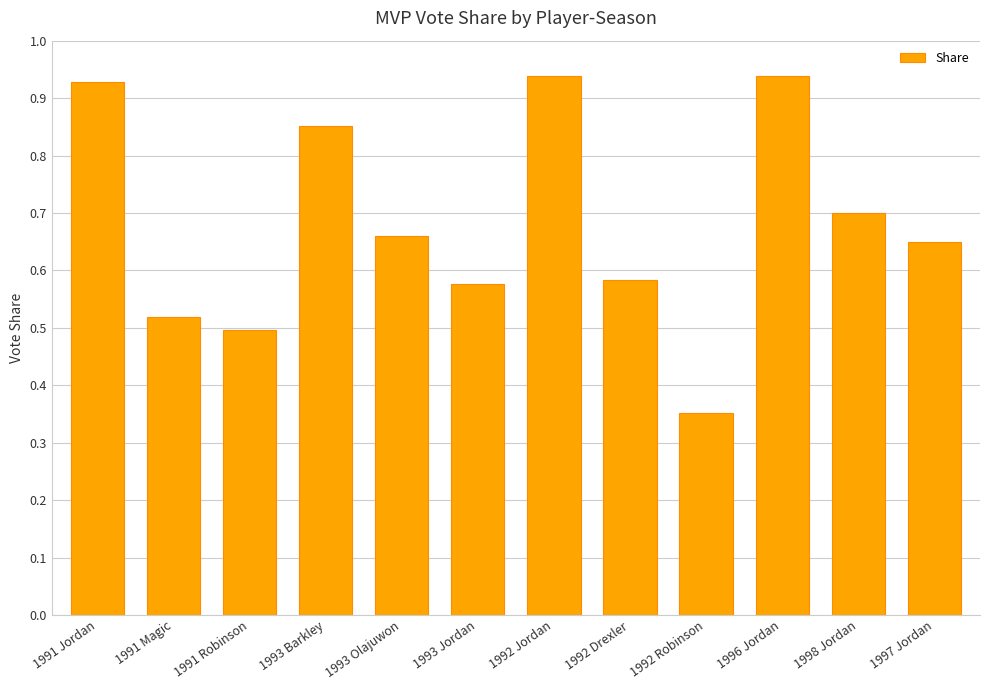

True or false: the data shows 0.3 at 1991 Robinson.

False